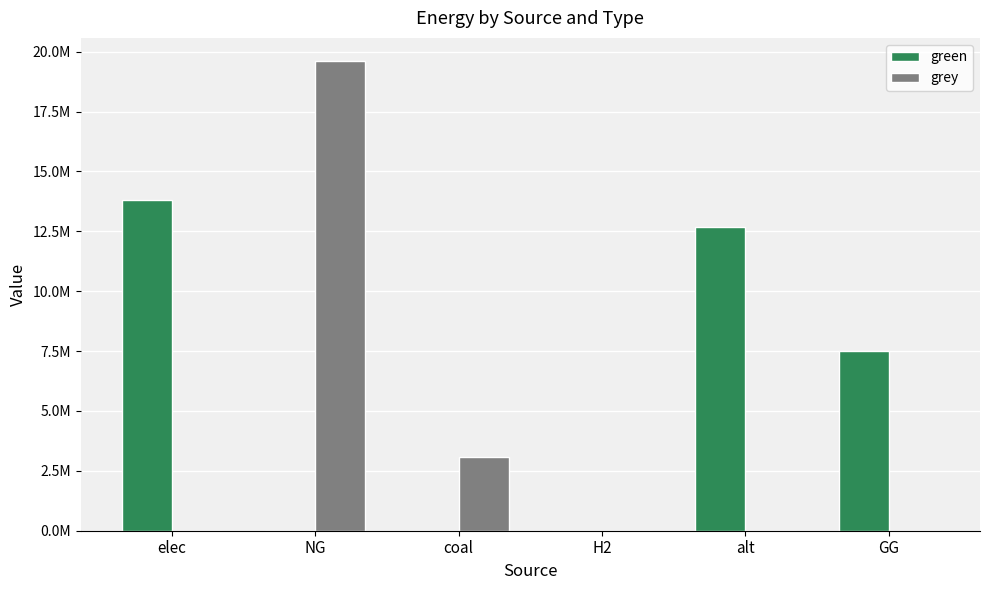

Are the bars horizontal?

No